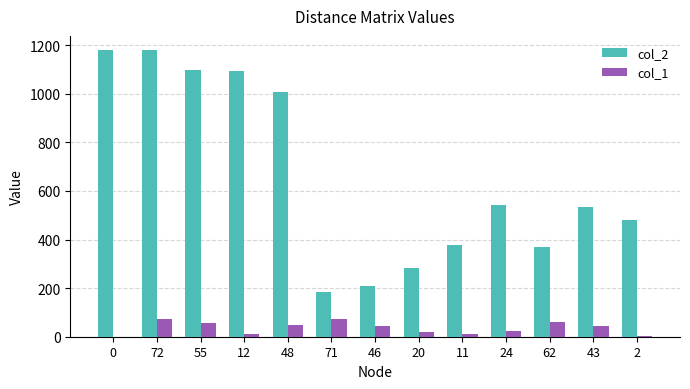

What is the approximate value of col_1 at 72, to the nearest 5?

70